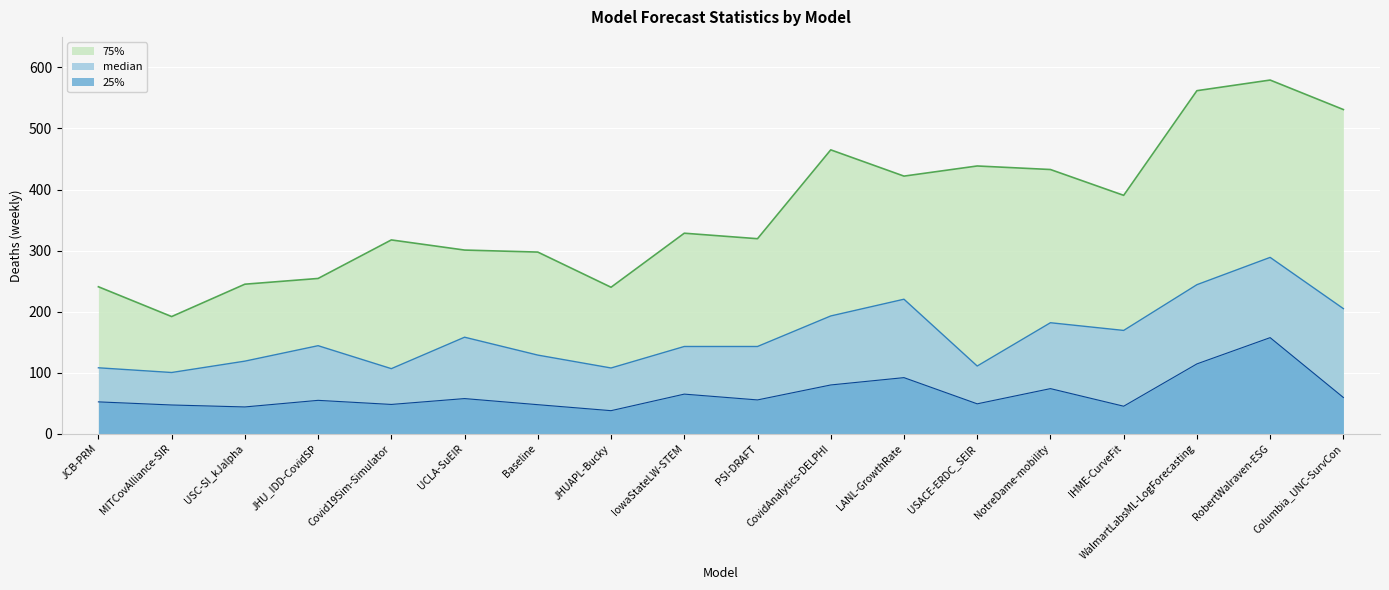

What is the difference between the second highest and minimum values in the 75% series?

369.9